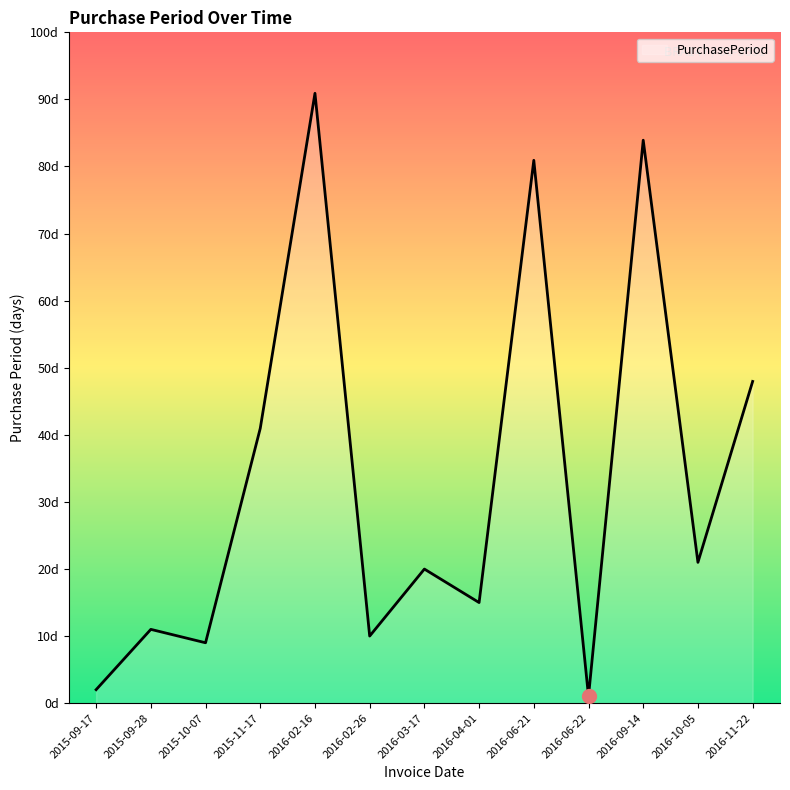

What is the change in value from 2016-02-26 to 2016-04-01?

+5